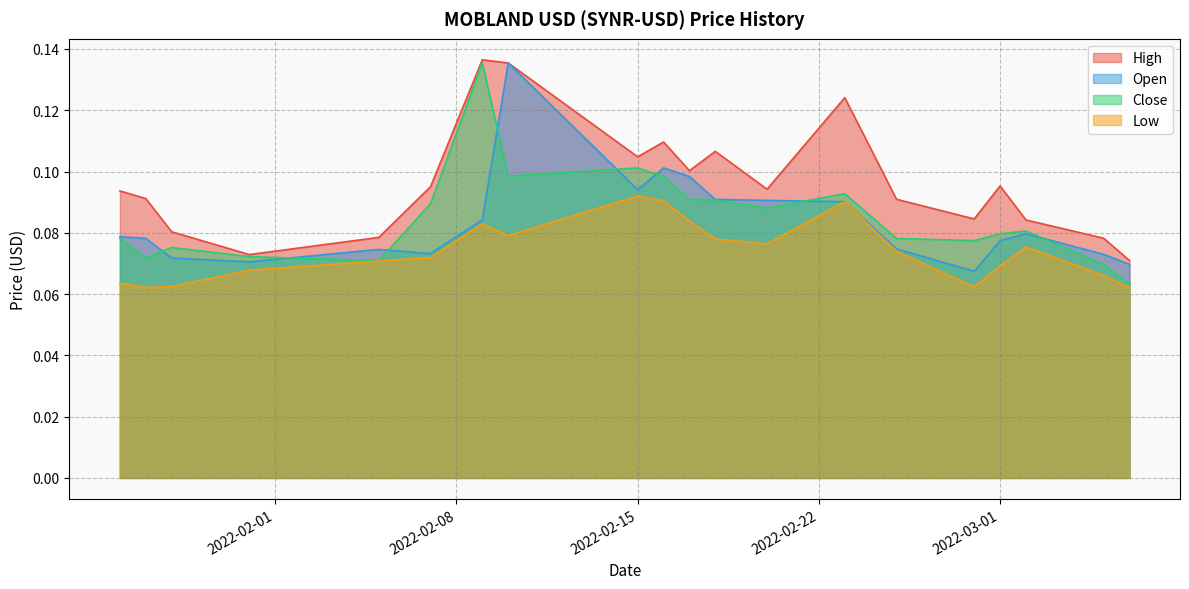

Is the value of Open at 2022-02-15 greater than the value of High at 2022-02-15?

No